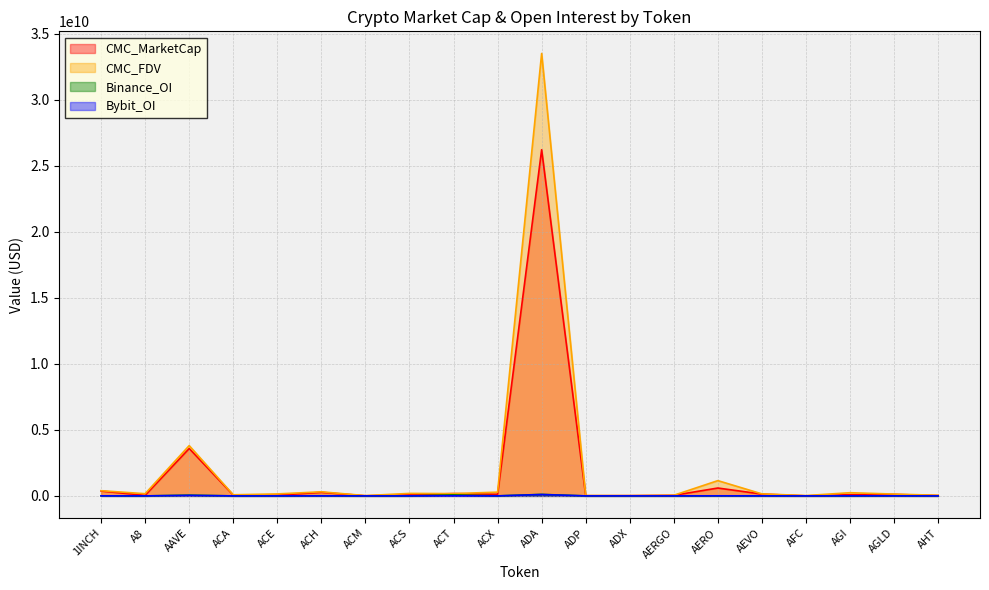

True or false: CMC_MarketCap has more than 0 points higher than both neighbors.

True